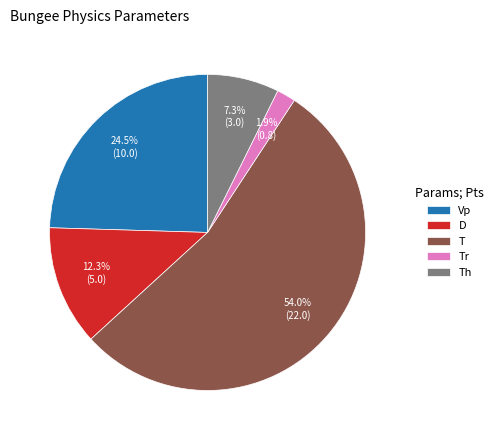

What is the smallest slice in the pie chart?

Tr